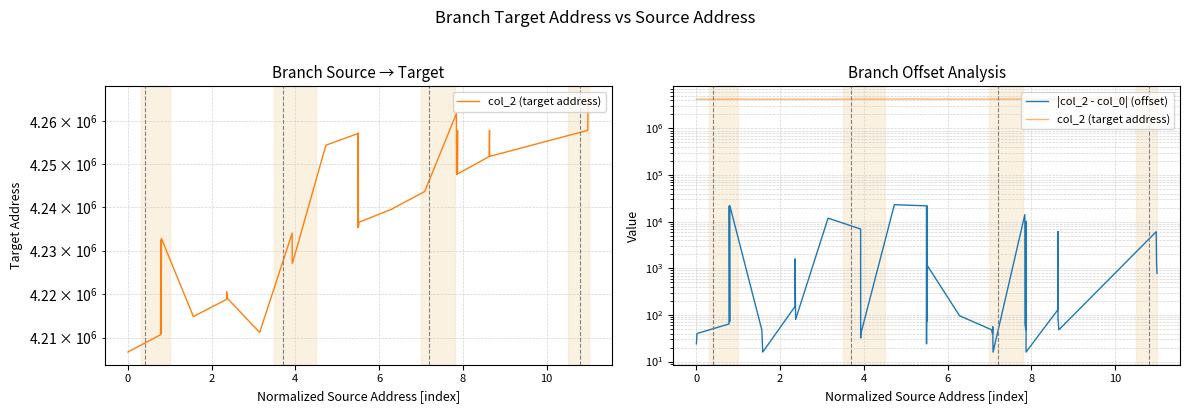

True or false: col_2 (target address) and |col_2 - col_0| (offset) intersect in this chart.

False